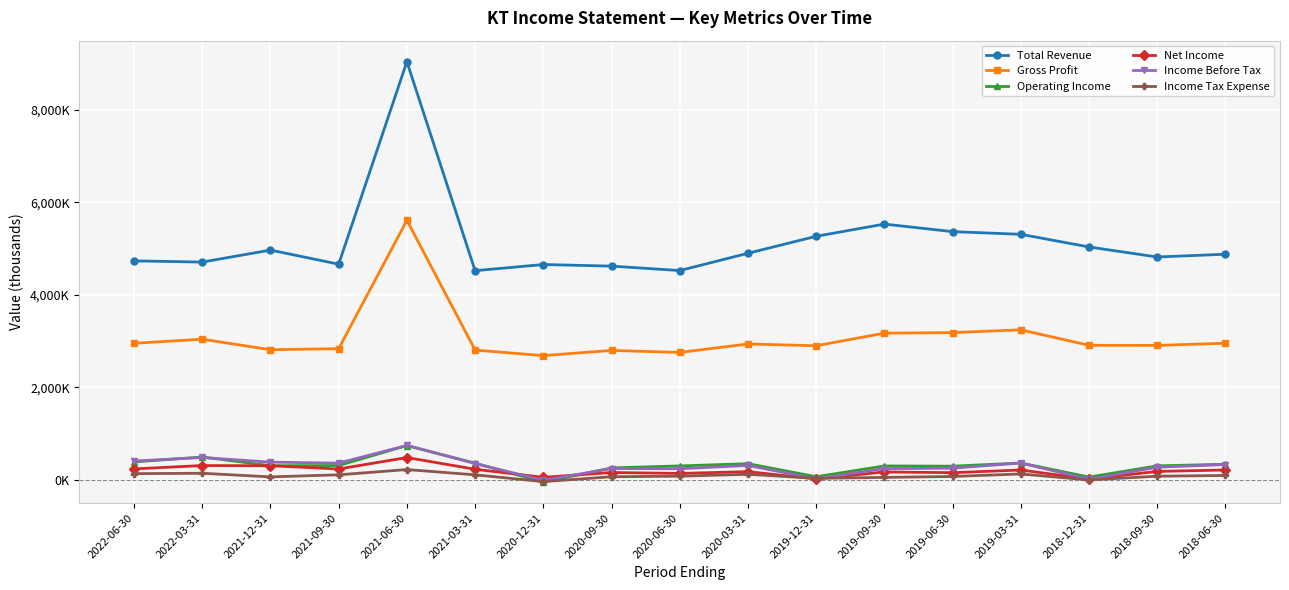

Is the value of Operating Income at 2022-06-30 greater than the value of Gross Profit at 2018-06-30?

No